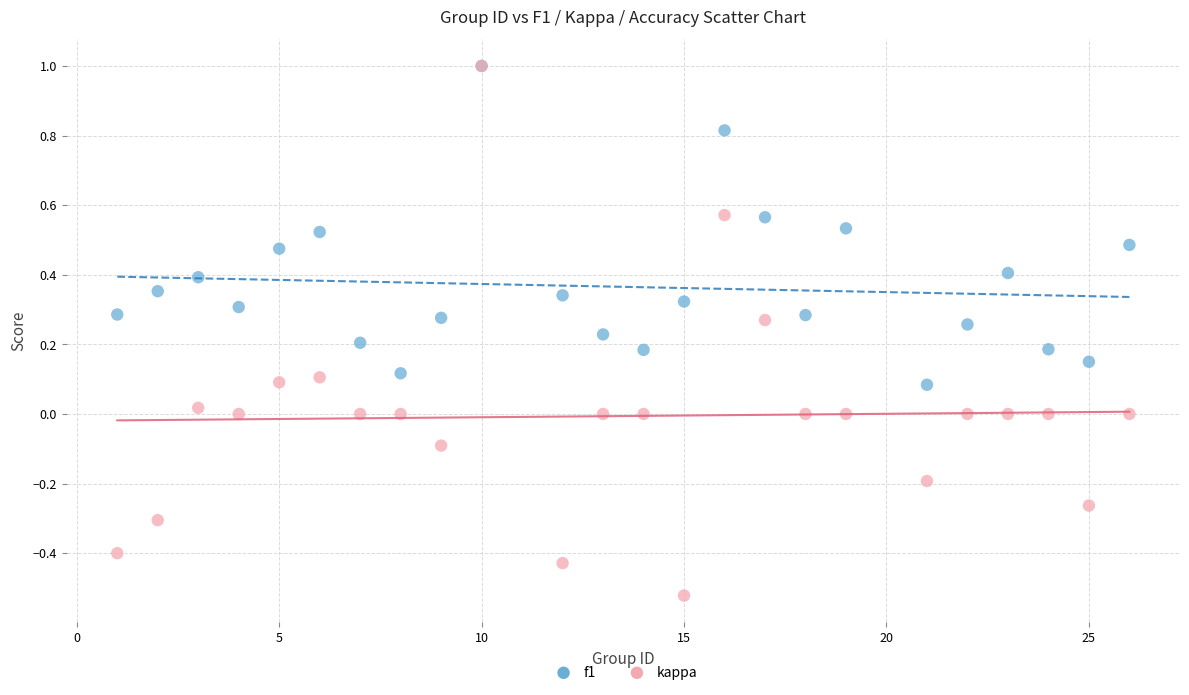

What are all the series names shown in the legend?

f1, kappa